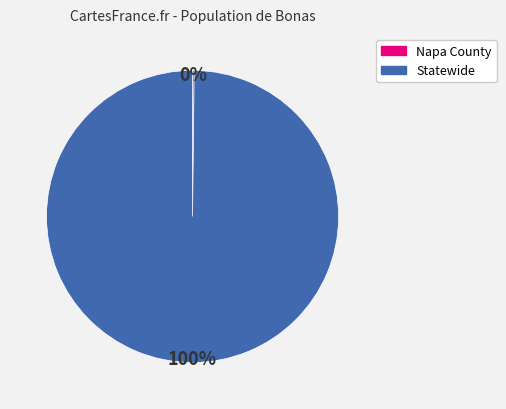

Does Statewide represent more than half of the total?

Yes